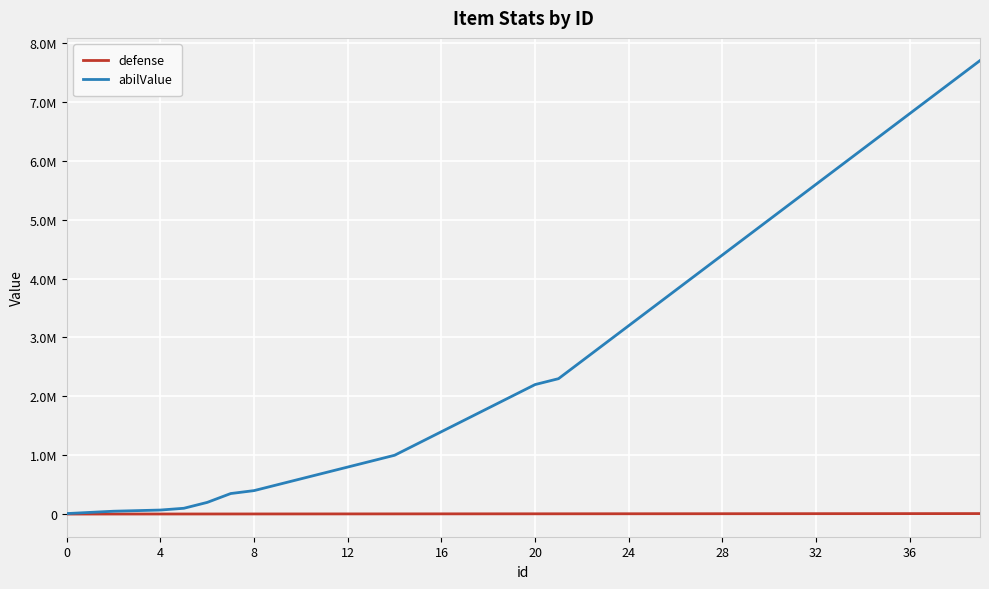

What are all the series names shown in the legend?

defense, abilValue